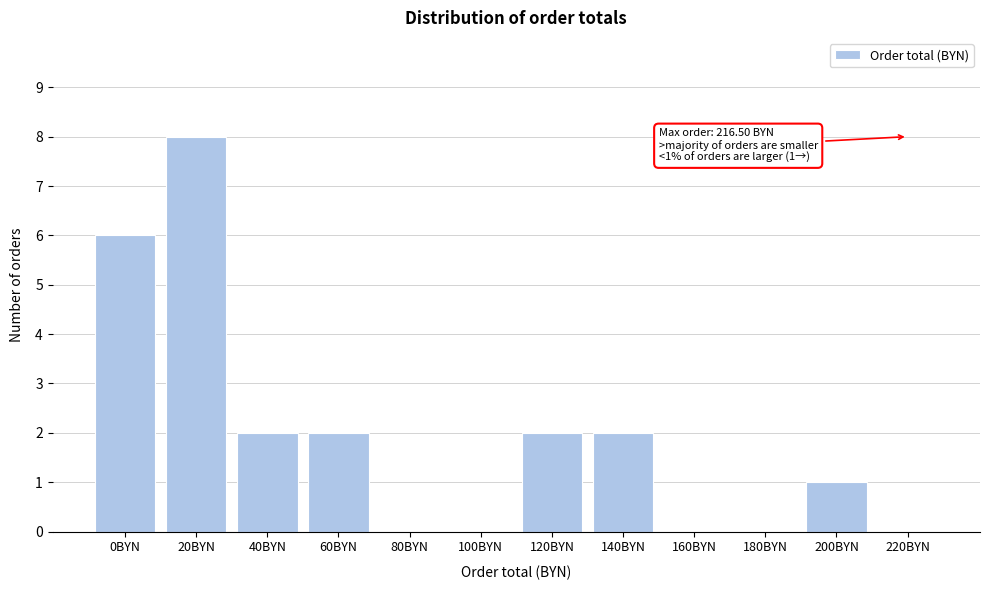

Reading right to left, transcribe all the data shown in this chart.

220BYN=0	200BYN=1	180BYN=0	160BYN=0	140BYN=2	120BYN=2	100BYN=0	80BYN=0	60BYN=2	40BYN=2	20BYN=8	0BYN=6